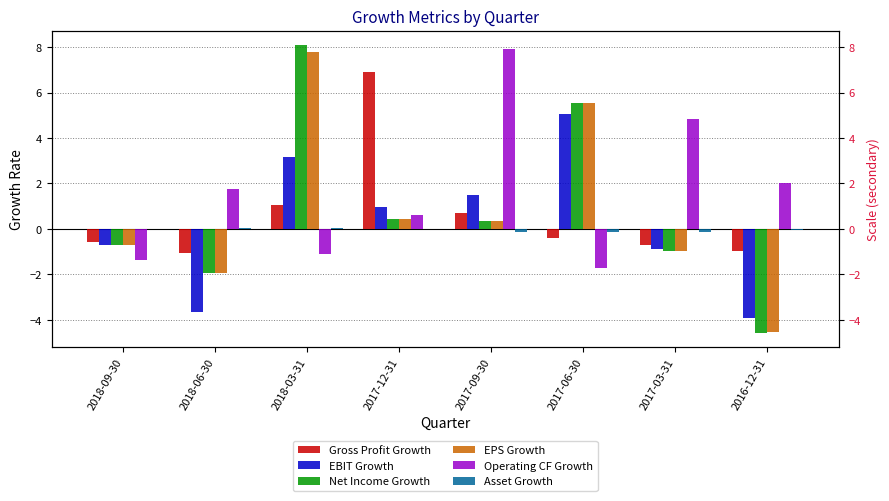

What is the difference between the maximum and second lowest values in the Net Income Growth series?

10.0